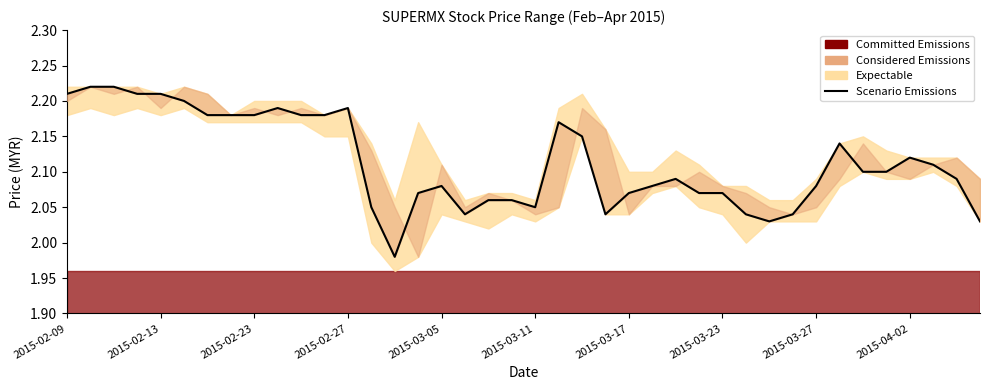

Where is the first local minimum?

14